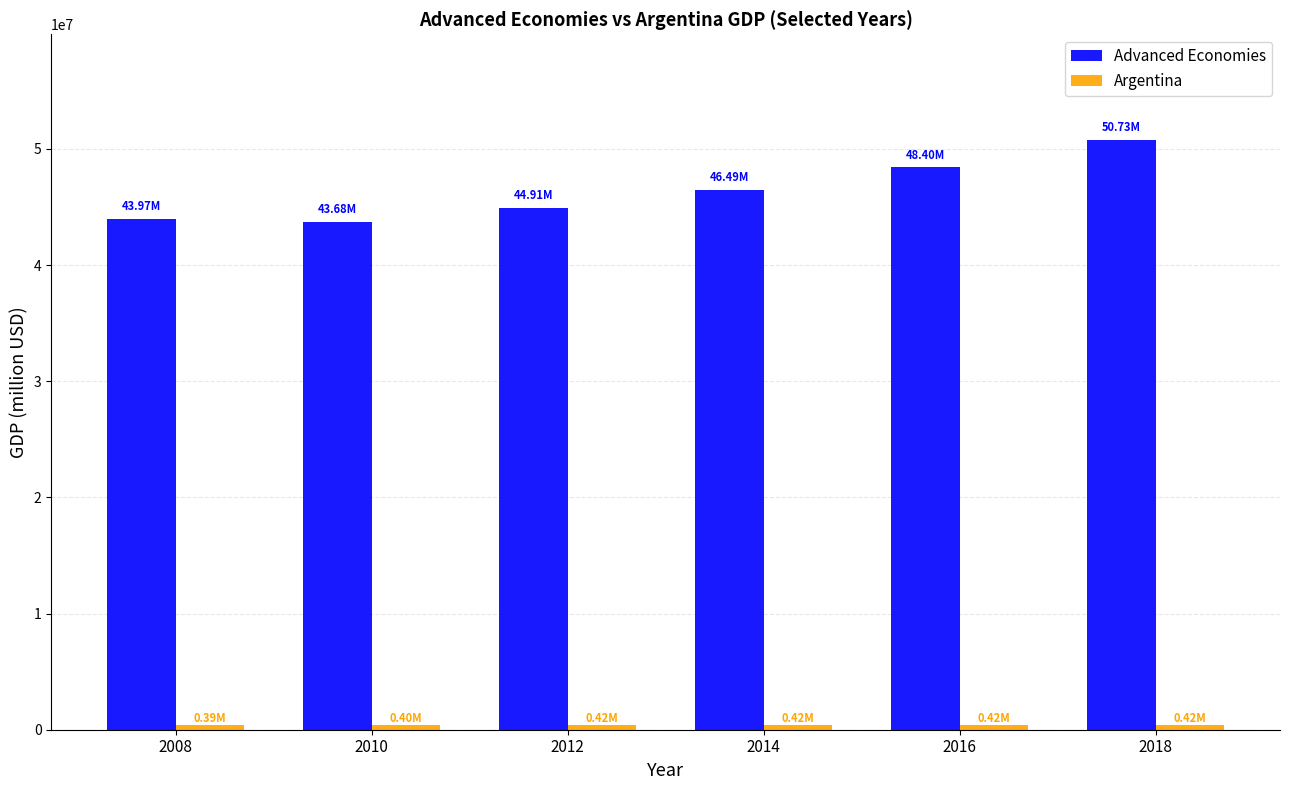

Which series has the largest total across all categories?

Advanced Economies